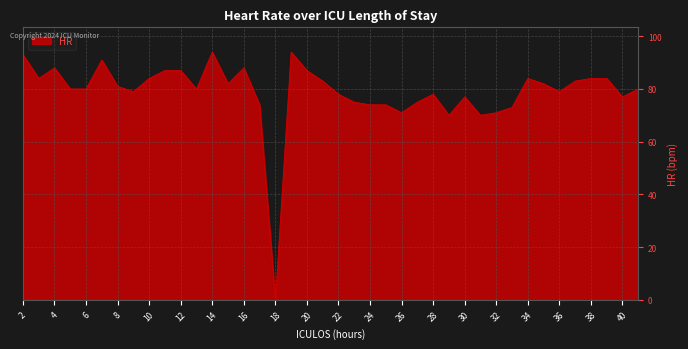

What is the maximum value shown in the chart?

94